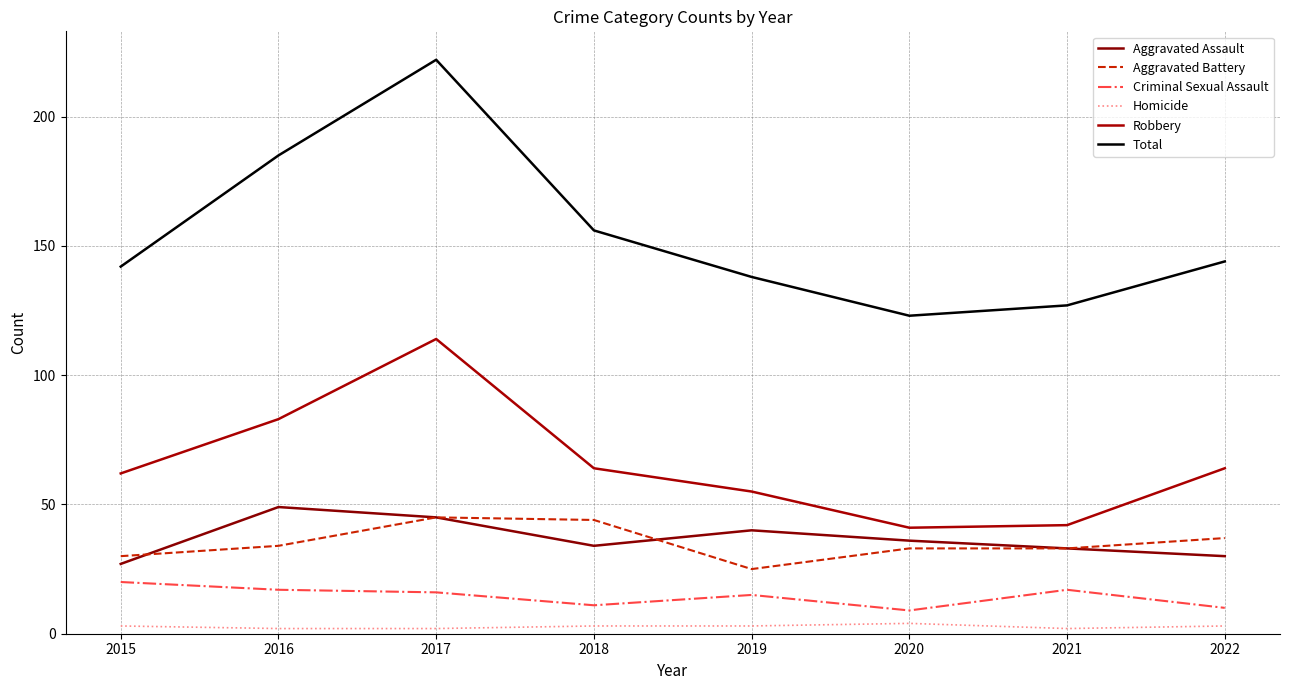

Which category has the highest value across all series?

2017